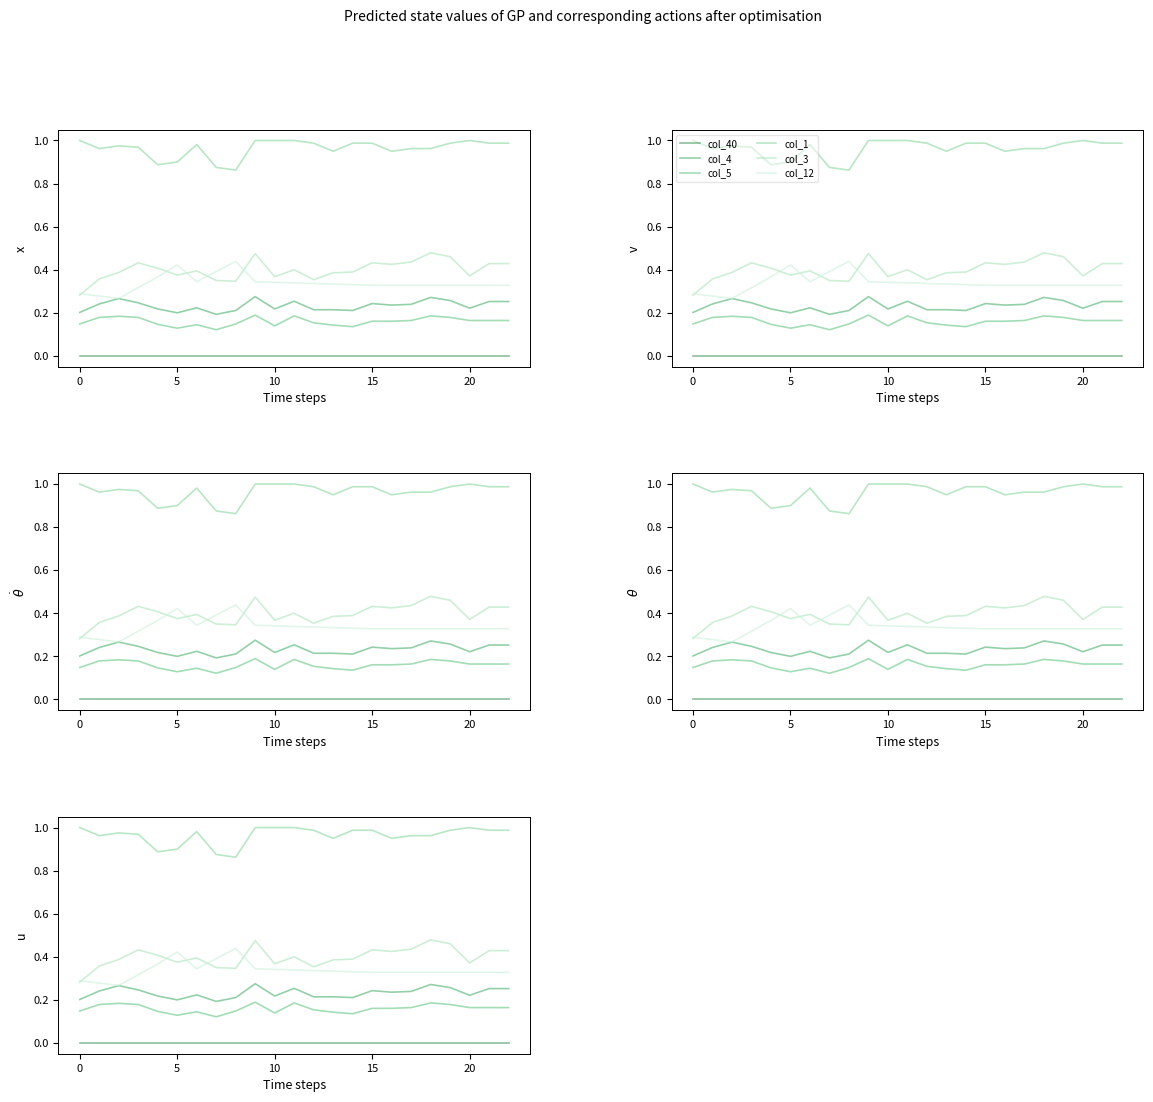

True or false: col_40 and col_1 intersect in this chart.

False